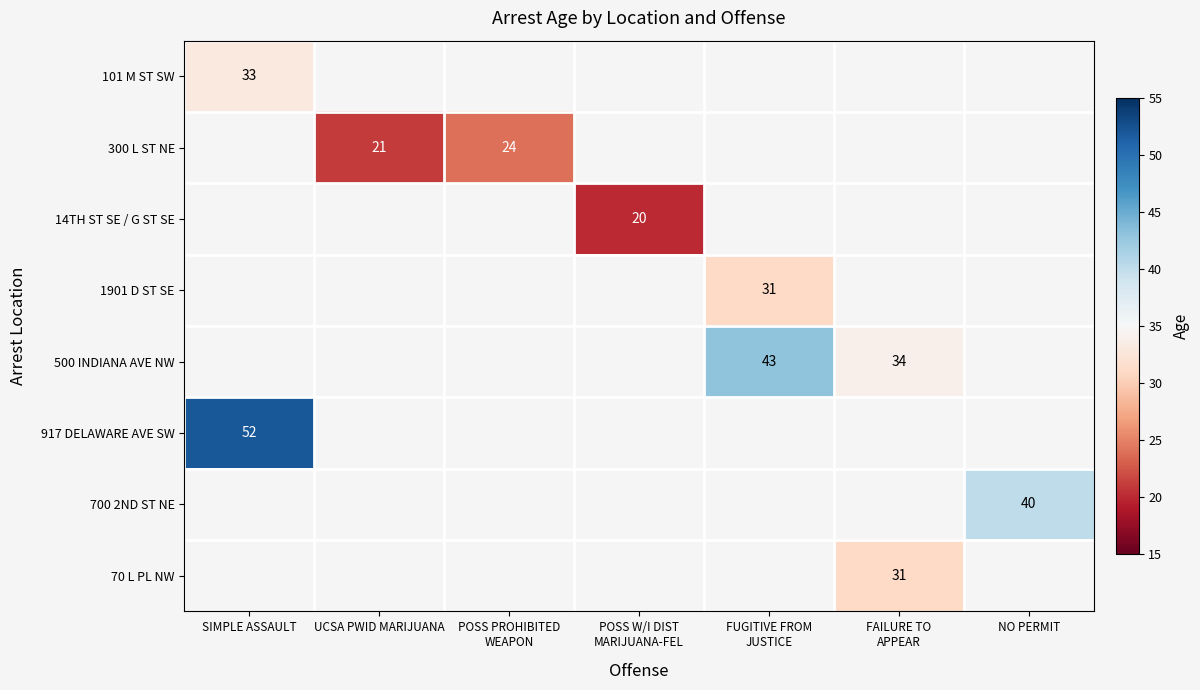

True or false: 917 DELAWARE AVE SW has a value of 52 at SIMPLE ASSAULT.

True